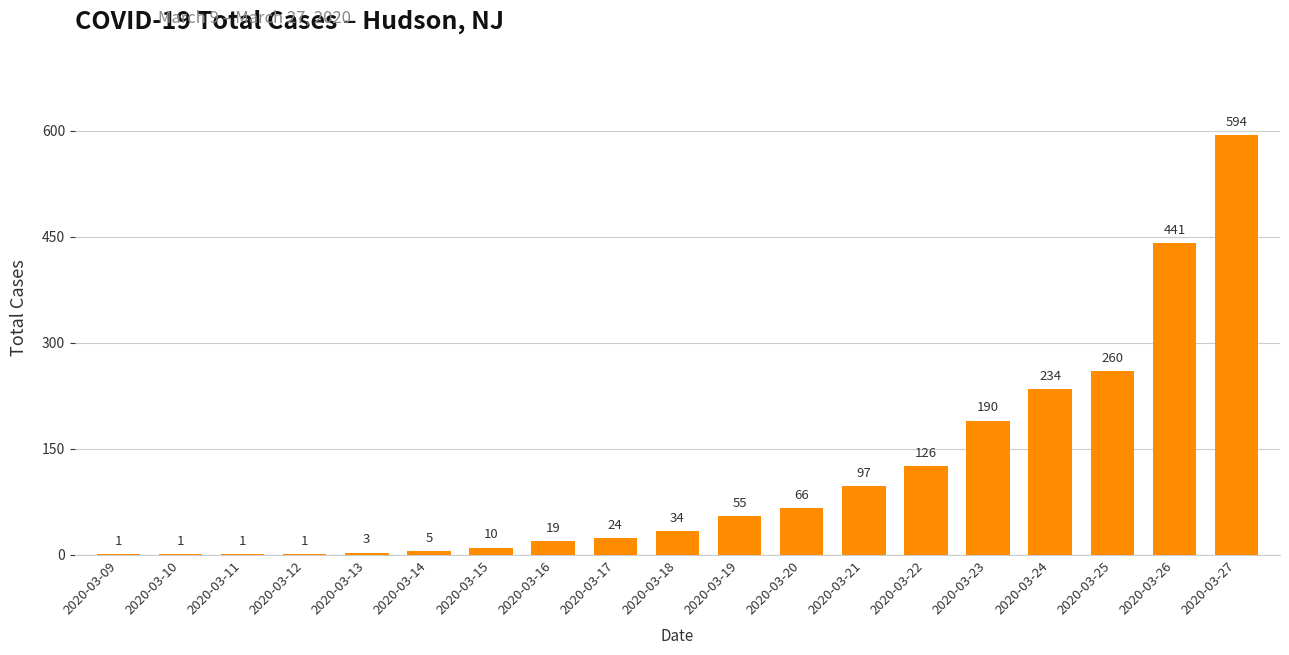

True or false: the data shows 441 at 2020-03-26.

True